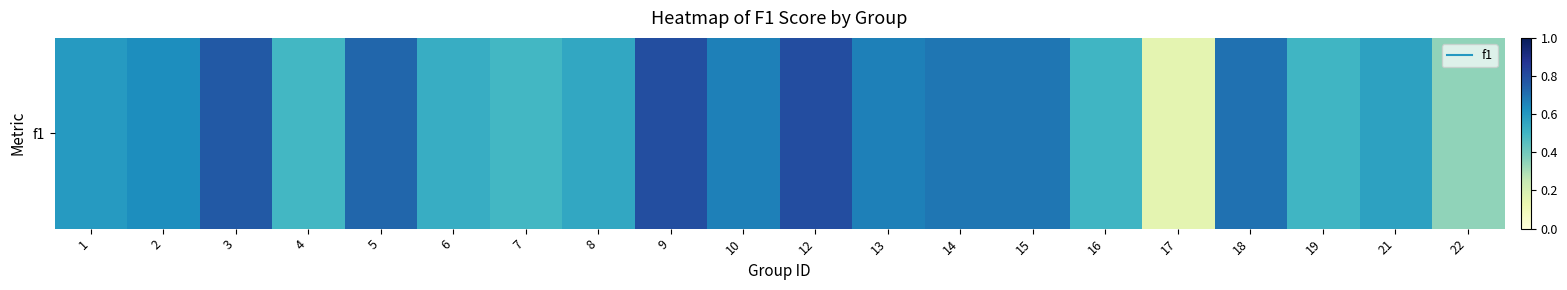

What is the difference between the values at 13 and 21?

0.1